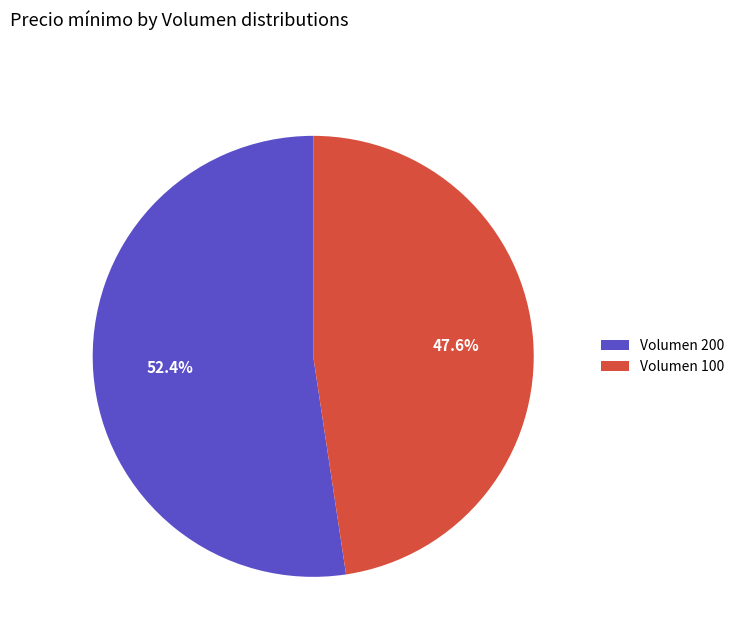

Which slice is the largest?

Volumen 200